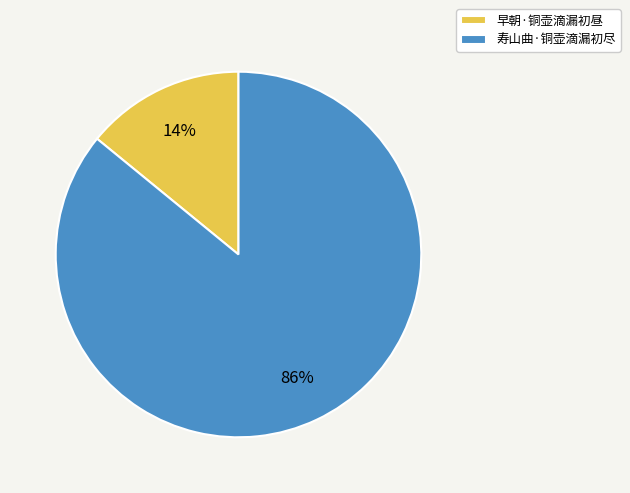

Rank the categories by value from lowest to highest.

早朝·铜壶滴漏初昼, 寿山曲·铜壶滴漏初尽